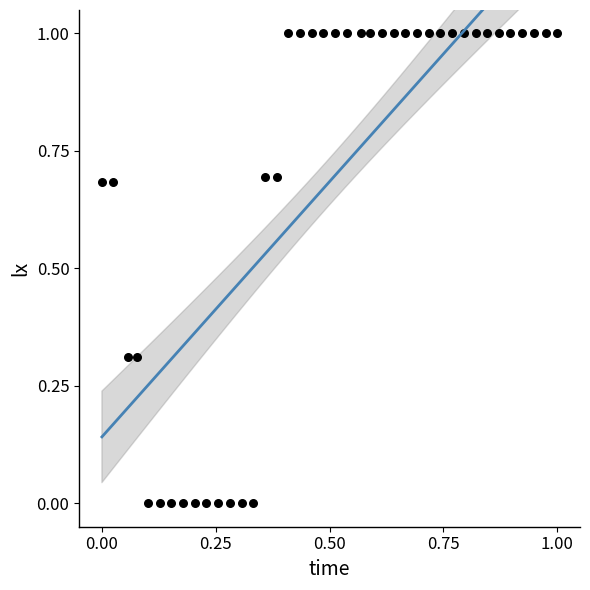

What is the range of Y values (max minus min)?

1.0